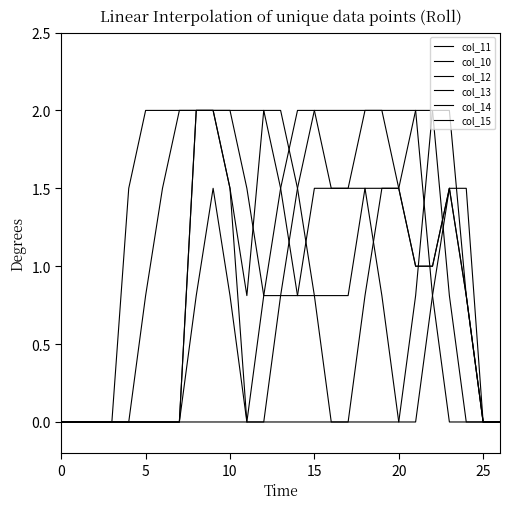

How many lines are shown in the chart?

6